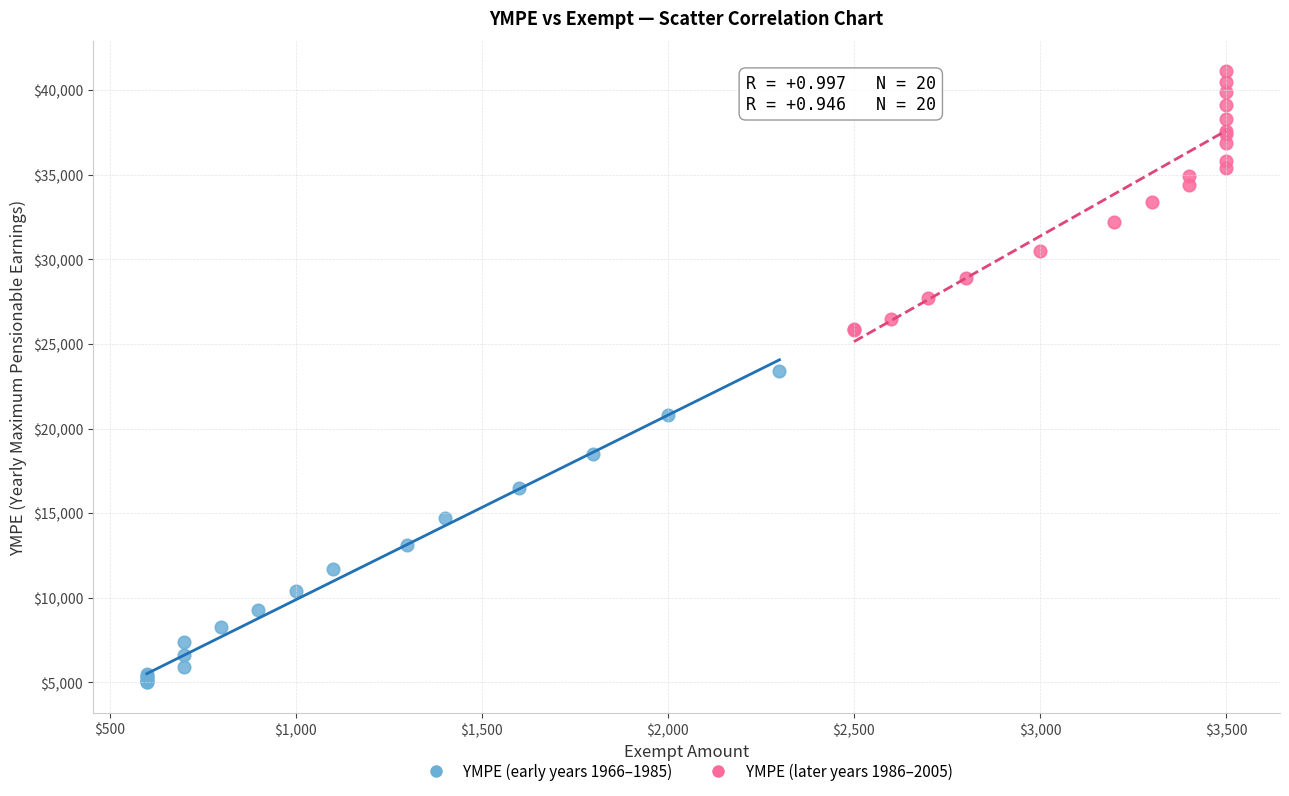

Which series reaches the minimum Y coordinate?

YMPE (early years 1966–1985)